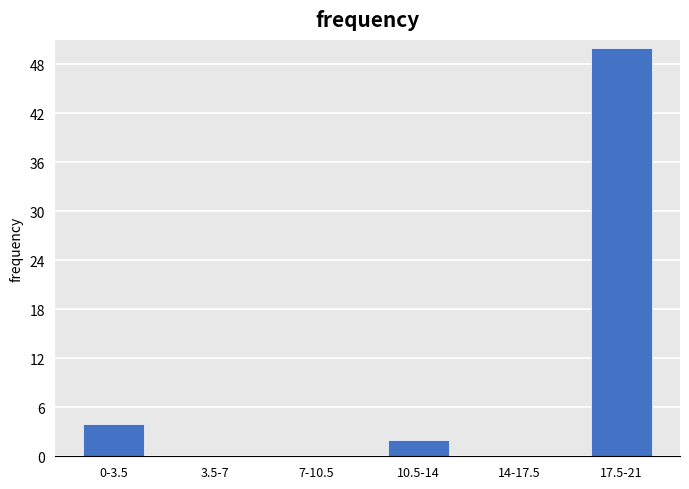

Reading left to right, list all the values displayed in this chart.

0-3.5=4	3.5-7=0	7-10.5=0	10.5-14=2	14-17.5=0	17.5-21=50